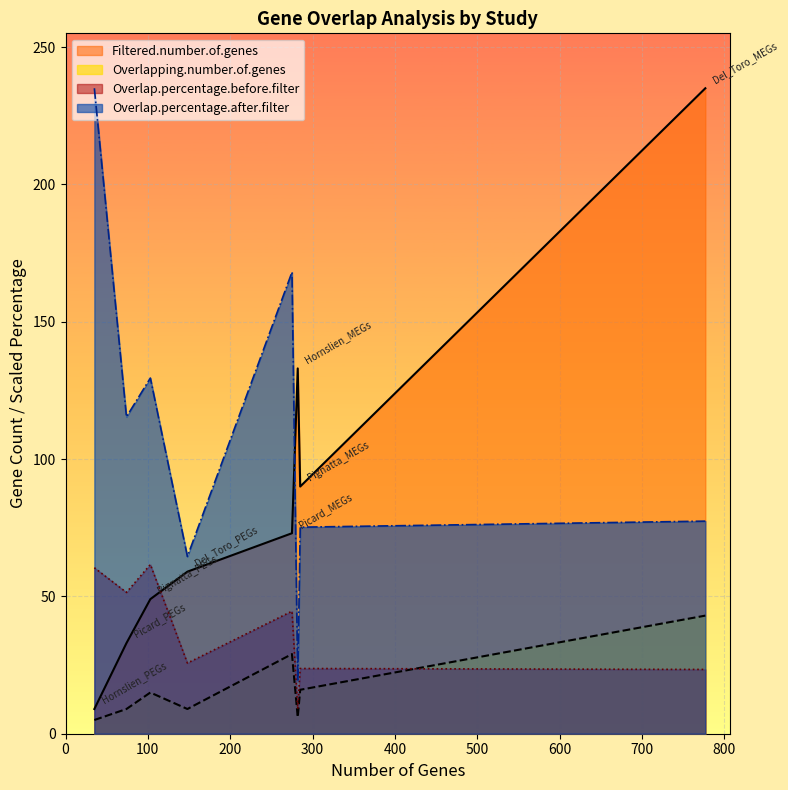

Is it true that Overlapping.number.of.genes equals 6.8 at Hornslien_PEGs?

False